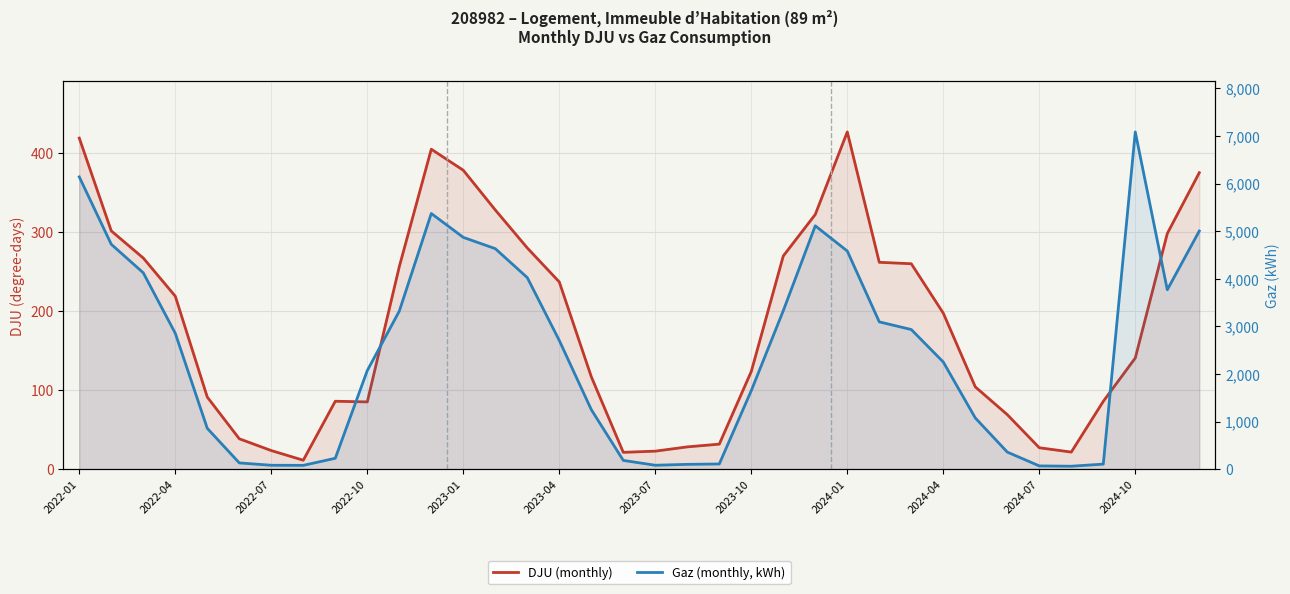

Reading right to left, what are all the values shown in this chart?

DJU (monthly): 374.9	297.9	140.6	85.8	21.6	27.1	68.9	104.0	197.3	259.7	261.6	426.4	322.1	269.6	123.5	31.6	28.2	22.8	21.3	116.9	236.7	279.7	327.8	377.9	404.6	256.0	85.0	85.9	11.3	23.5	38.4	91.1	218.7	266.9	301.2	418.6
Gaz (monthly, kWh): 5003.4	3769.2	7085.4	106.0	61.9	68.5	358.9	1076.1	2251.0	2933.4	3094.7	4582.8	5112.8	3330.4	1650.7	109.2	101.1	82.3	184.1	1251.4	2704.2	4024.8	4632.9	4870.2	5371.6	3320.0	2071.6	228.8	80.2	82.0	131.4	858.0	2855.5	4125.3	4724.4	6140.2